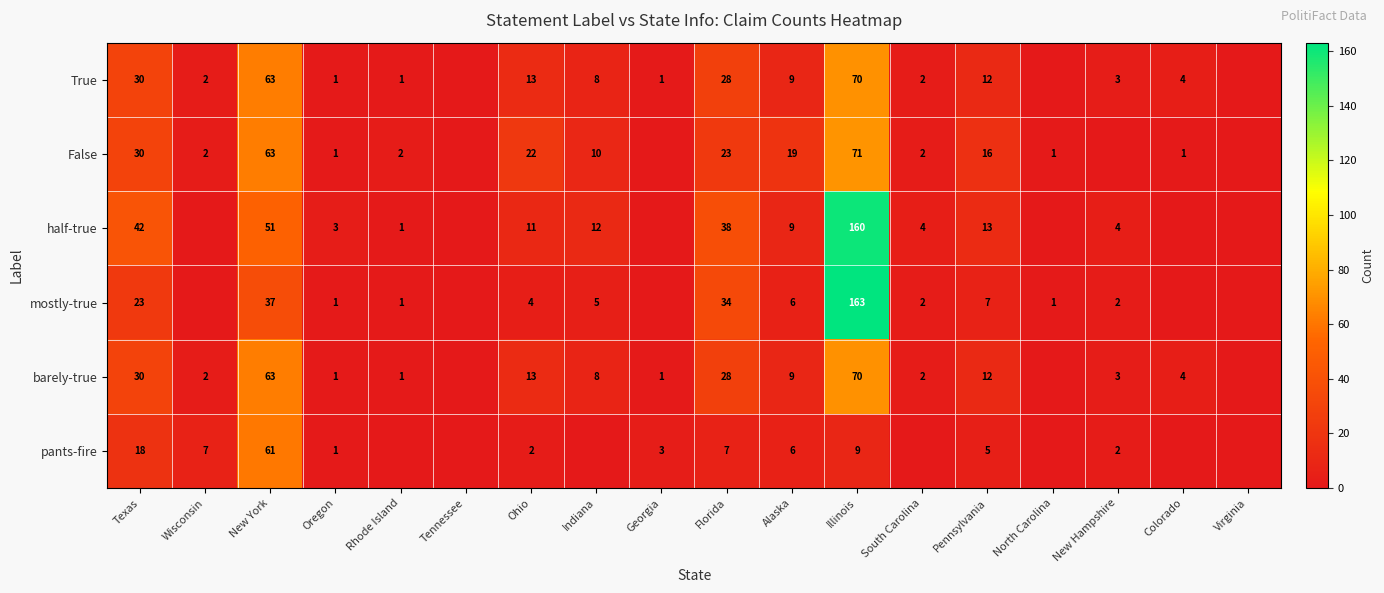

Is the value of False at Oregon greater than the value of mostly-true at Illinois?

No